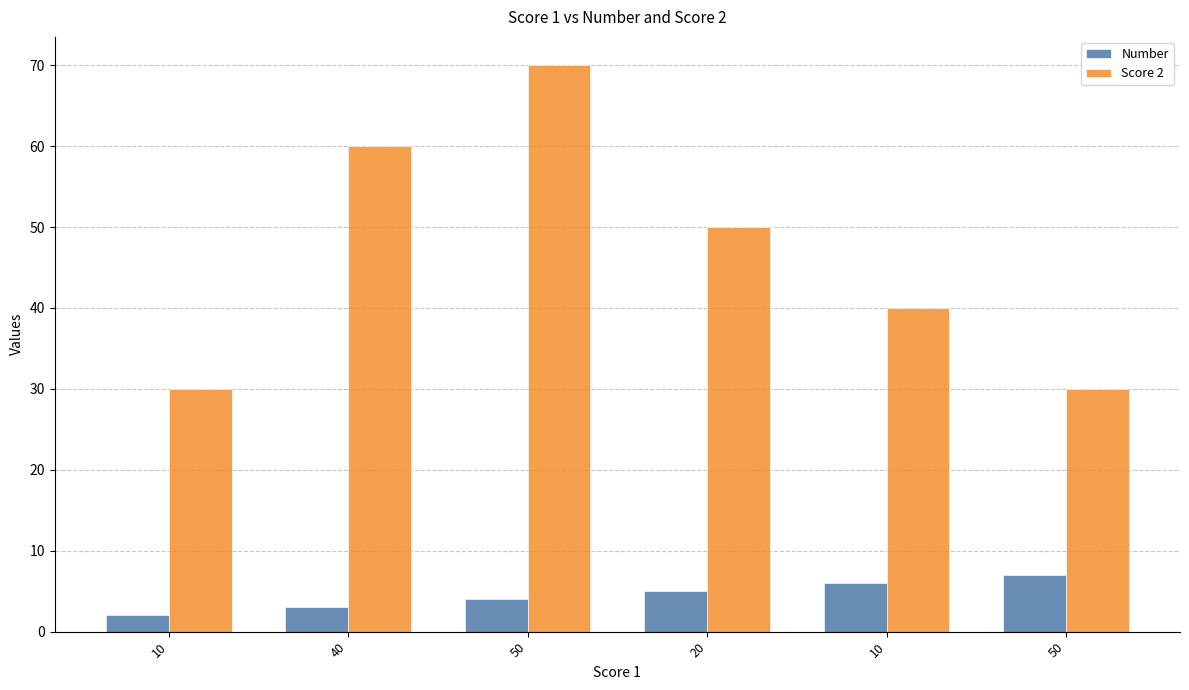

What is the total value across all series at 10?

32